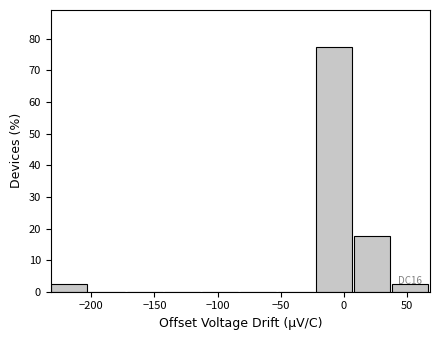

Which range on the x-axis has the tallest bar?

-20 to 10